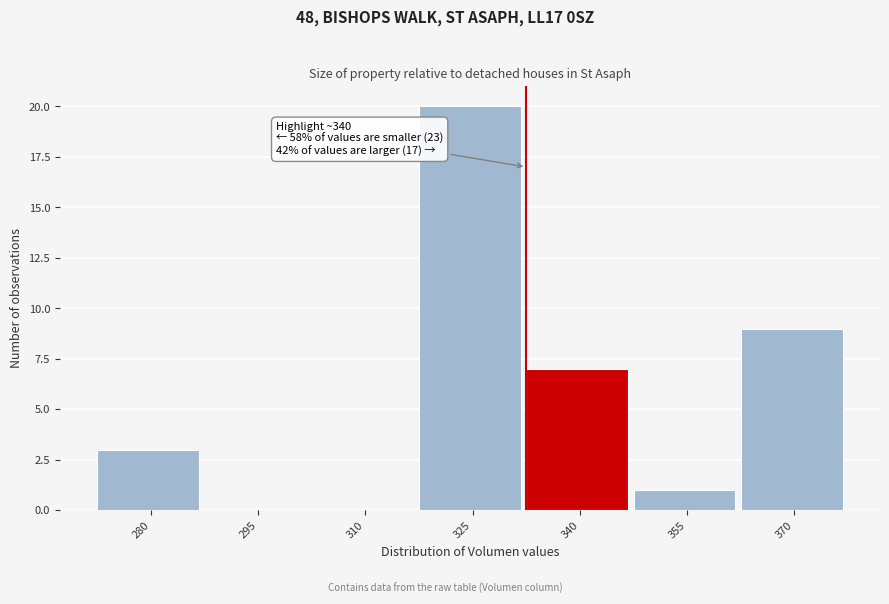

Reading right to left, extract all data points from this chart.

370=9	355=1	340=7	325=20	310=0	295=0	280=3